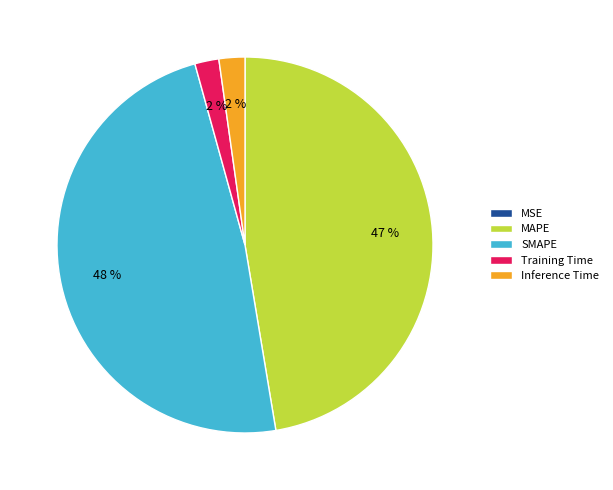

What percentage is the Training Time slice, to the nearest percent?

2%